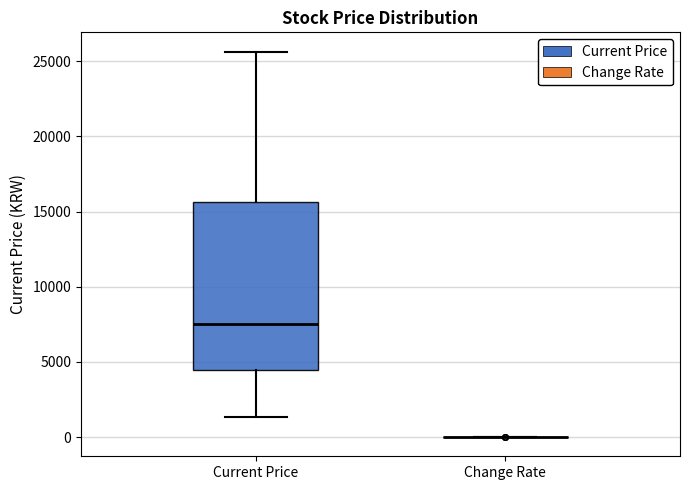

Reading left to right, transcribe this box plot: for each box, give where its median line is, the range the box spans, and where its two whiskers end, as read against the y-axis. The values are not printed on the chart, so give them approximately, as read against the axis.

Current Price: median 7500, box 4500 to 15500, whiskers 1500 to 25500
Change Rate: box collapsed to a line at 0, whiskers 0 to 0